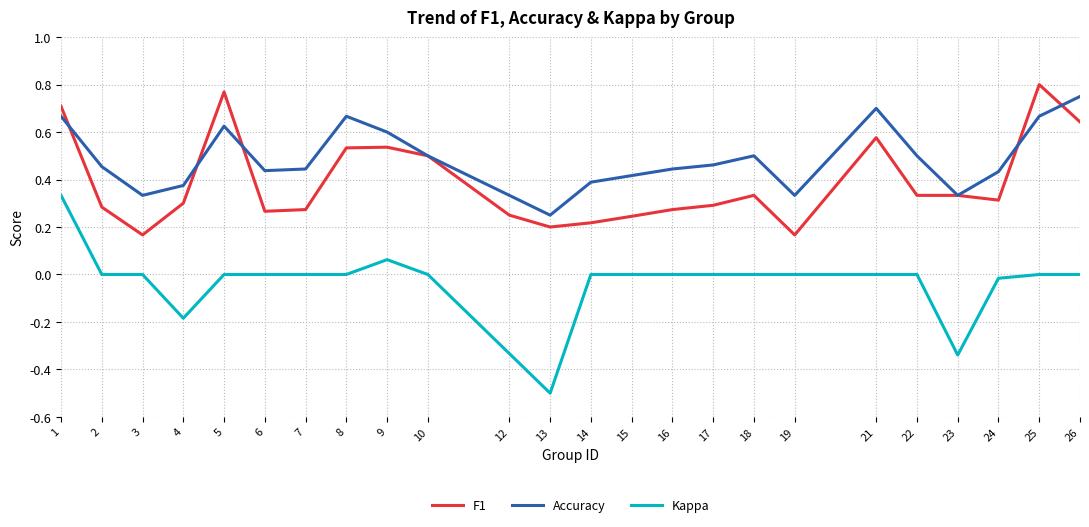

True or false: Kappa and Accuracy intersect in this chart.

False